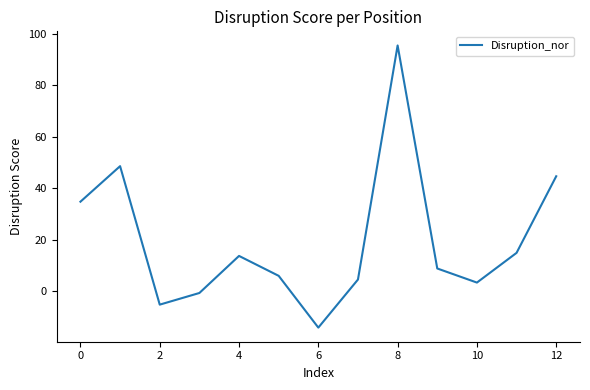

What is the difference between the maximum and minimum values?

109.6